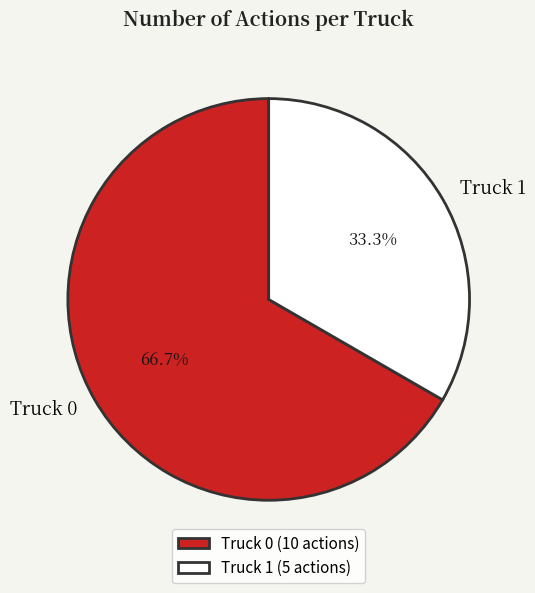

What is the smallest slice in the pie chart?

Truck 1